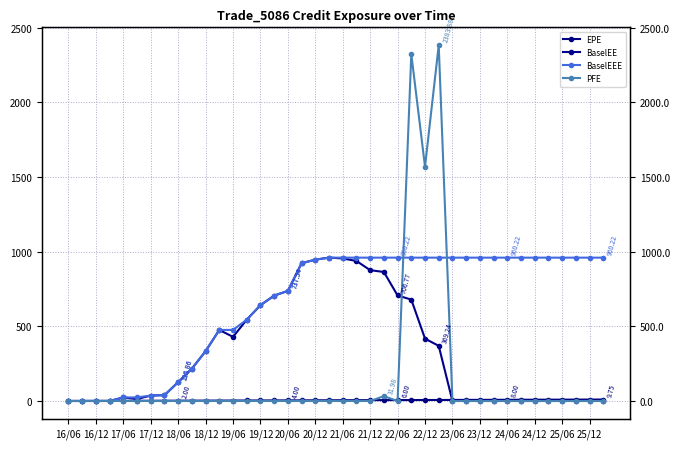

List the series in order of their peak value, highest first.

PFE, BaselEE, BaselEEE, EPE